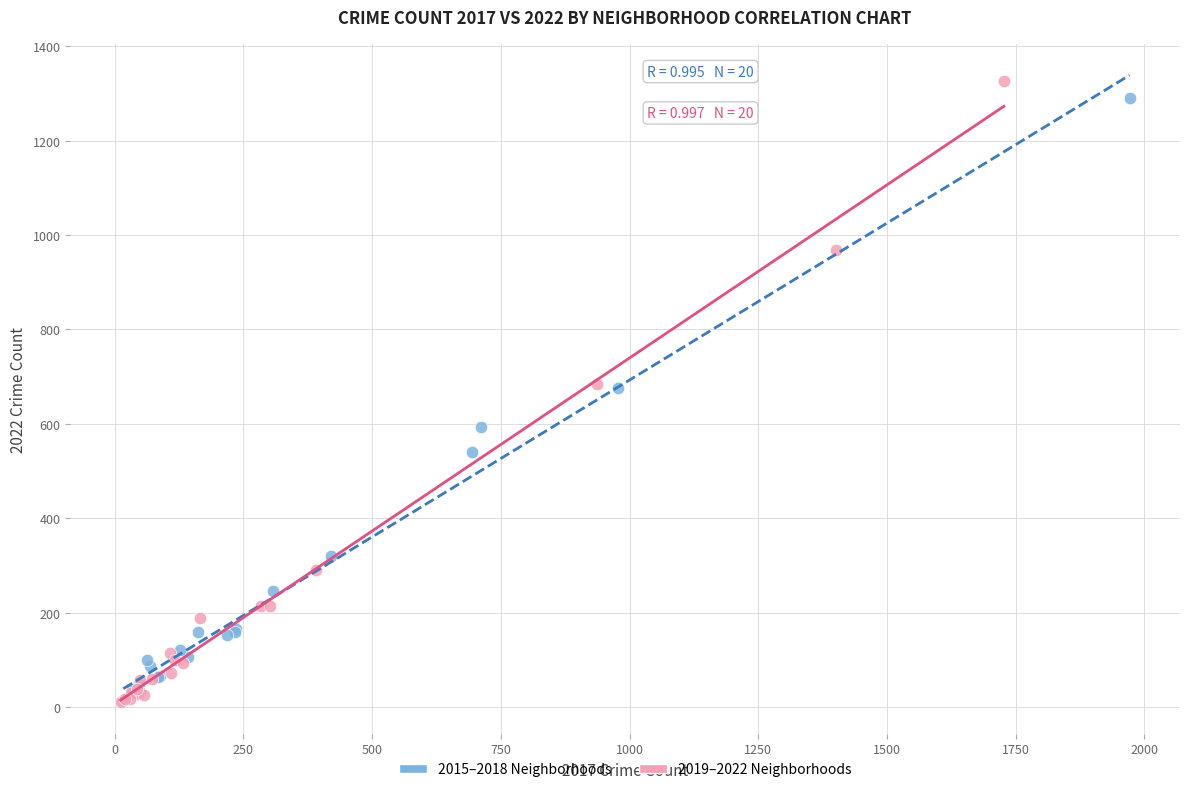

Which series has the widest spread of Y values?

2019–2022 Neighborhoods